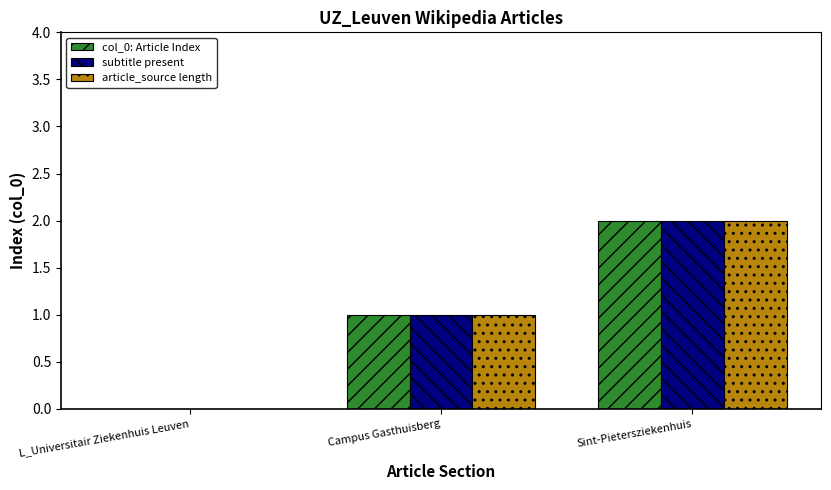

True or false: article_source length has a value of 2 at Sint-Pietersziekenhuis.

True